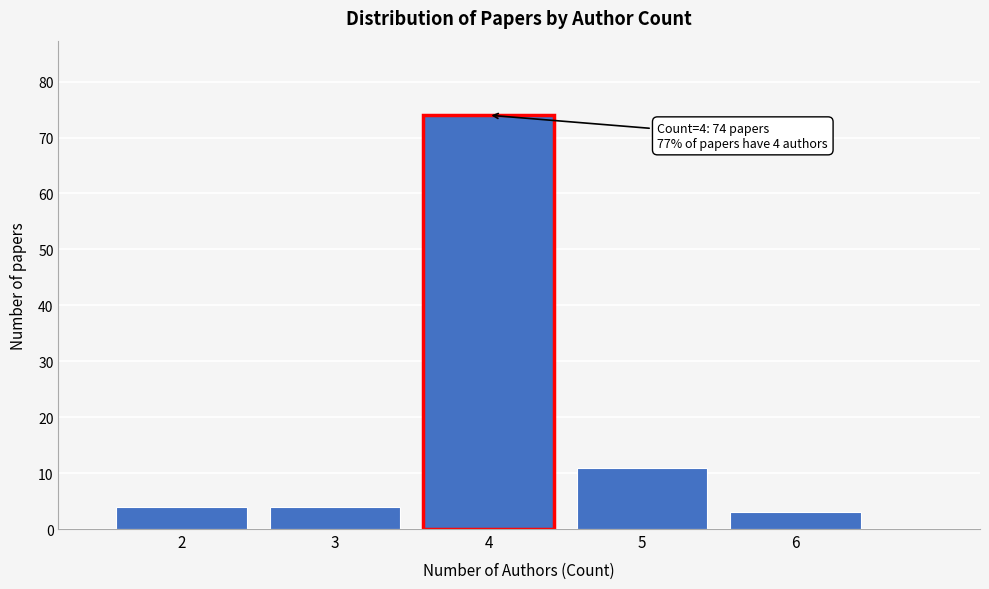

Reading right to left, list all the values displayed in this chart.

3	11	74	4	4